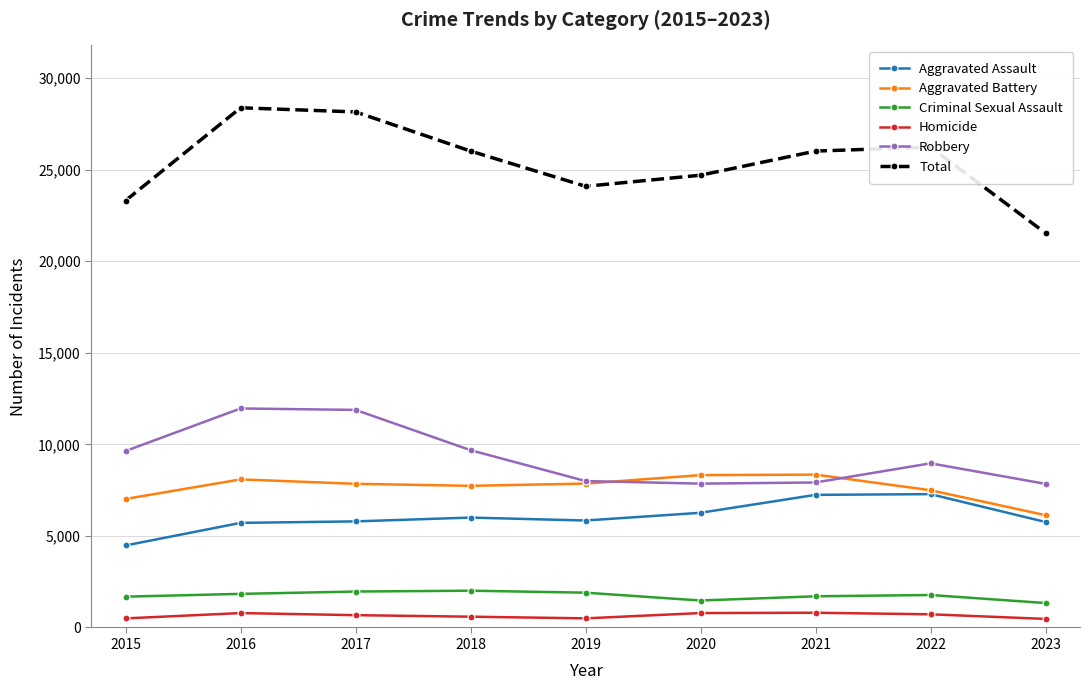

True or false: Robbery has more than 1 points higher than both neighbors.

True